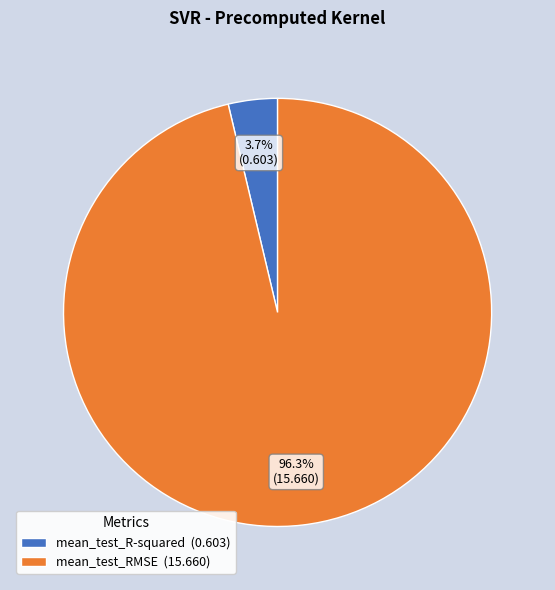

To the nearest percent, what is the difference between the largest and smallest slice percentages?

93%